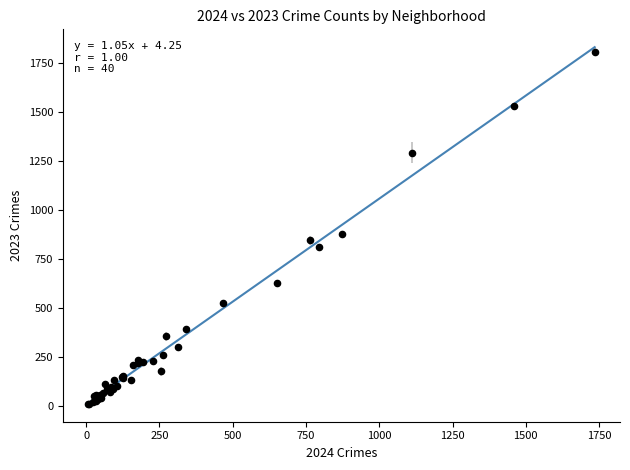

What Y value in the scatter plot is closest to 907?

875